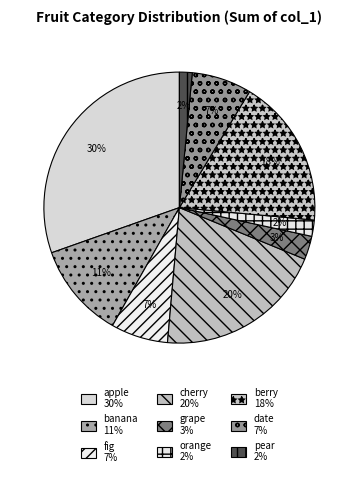

Which has a higher value, banana or date?

banana